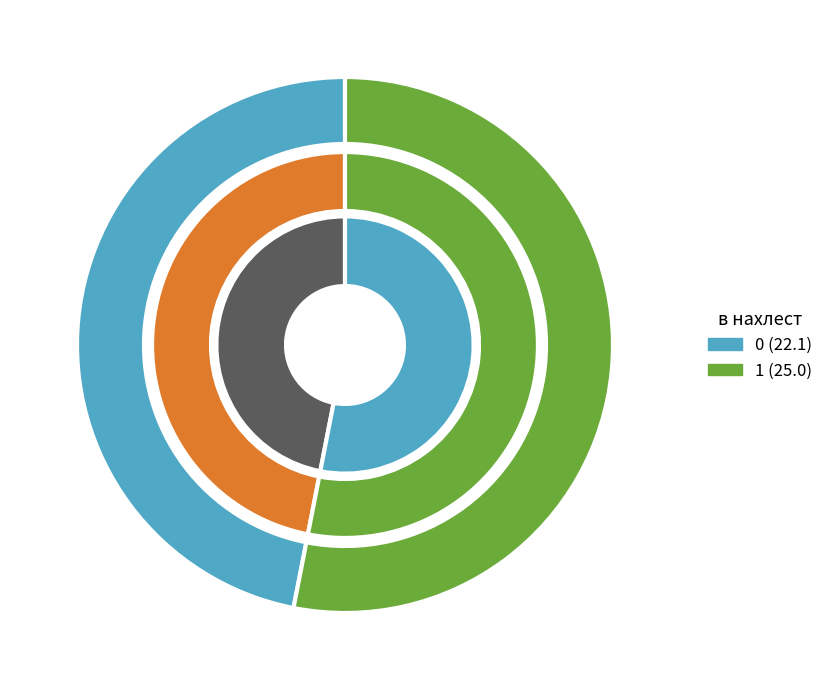

How many segments does this pie chart have?

2